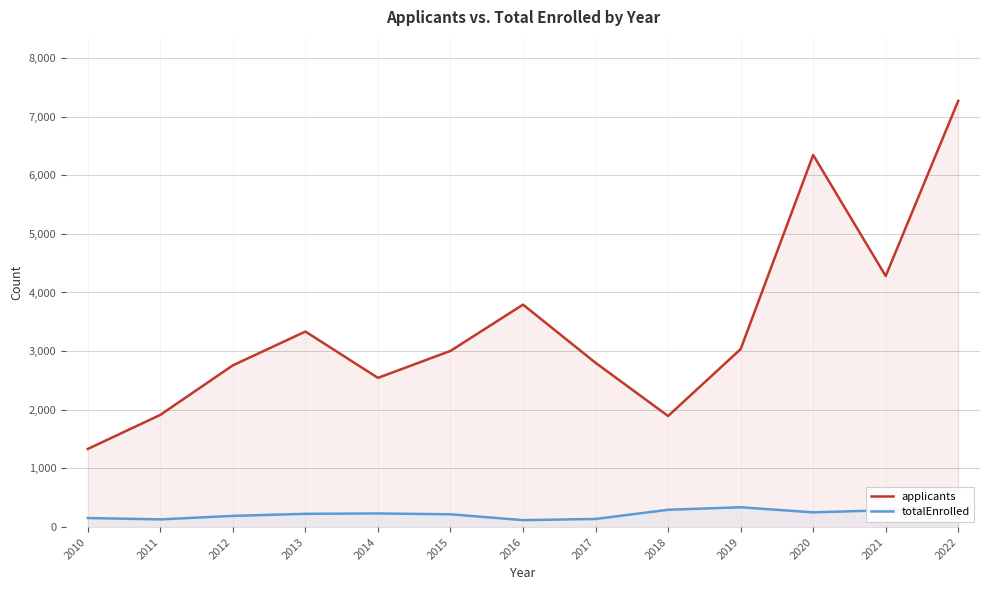

The applicants series shows 1894 at 2018. True or false?

True